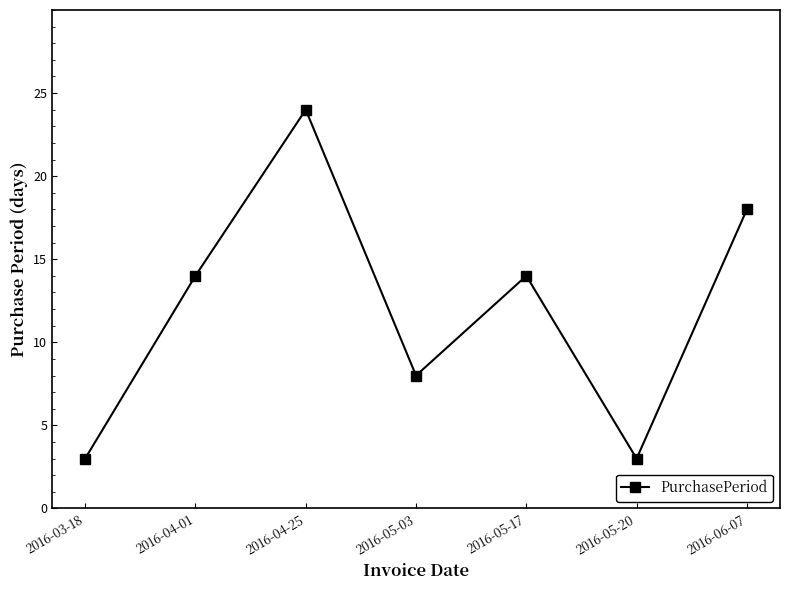

Which category has the highest value across all series?

2016-04-25